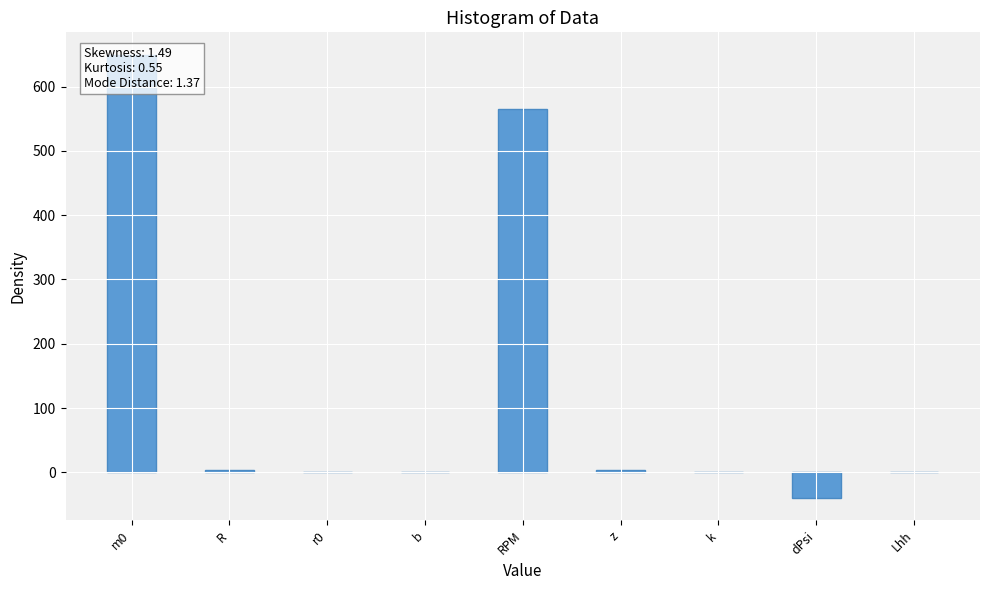

Read the value at m0.

650.0